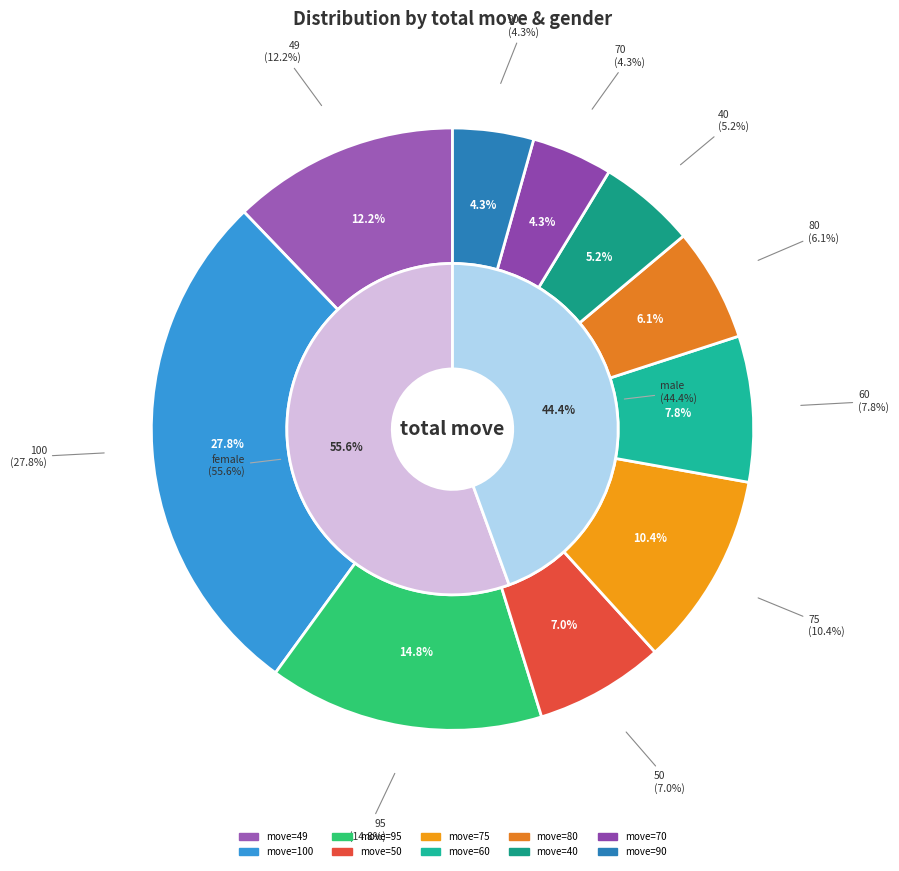

Is it true that 75 is 10% of the pie?

True